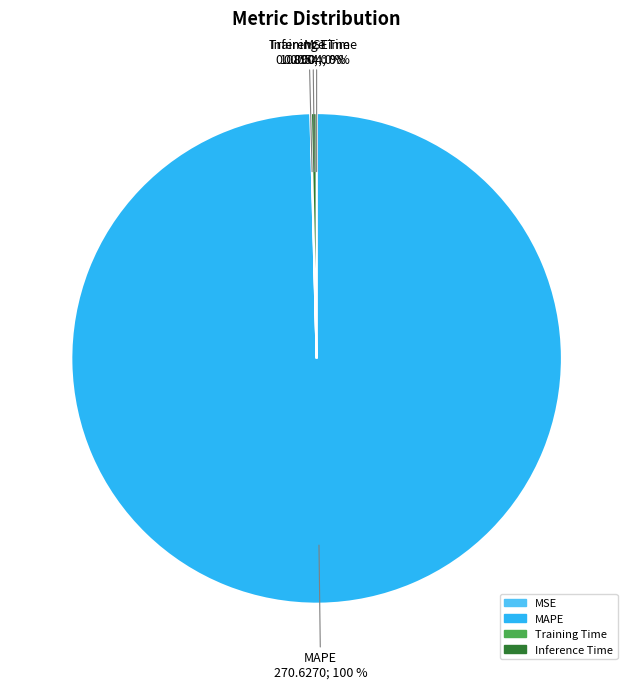

Which slice represents more than half of the pie?

MAPE